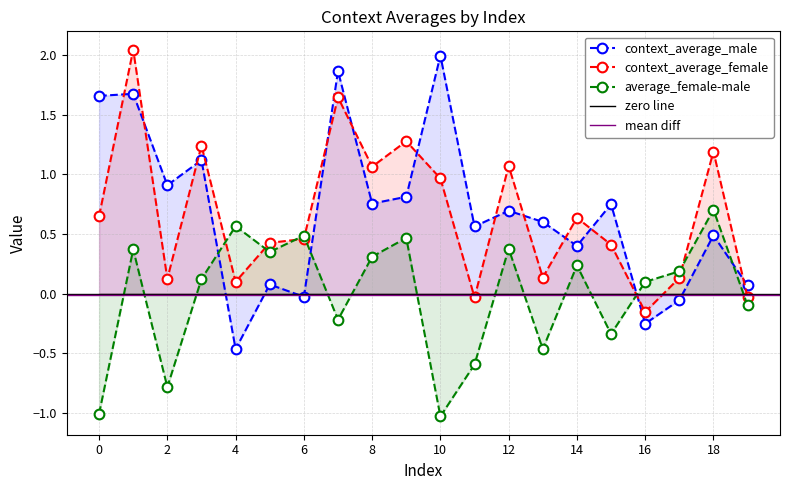

At how many categories does at least one series exceed 1?

9